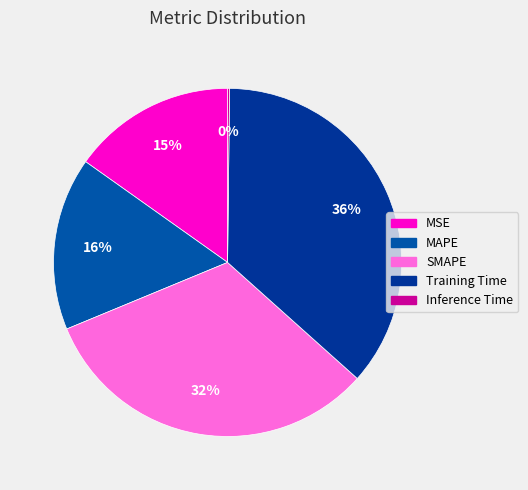

To the nearest percent, what is the difference between the Training Time and MAPE slice percentages?

20%